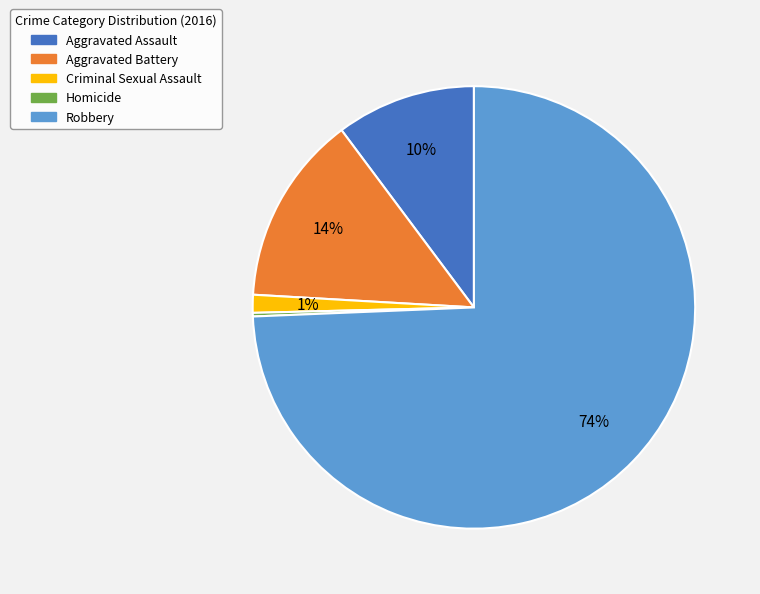

Between Aggravated Assault and Criminal Sexual Assault, which is larger?

Aggravated Assault